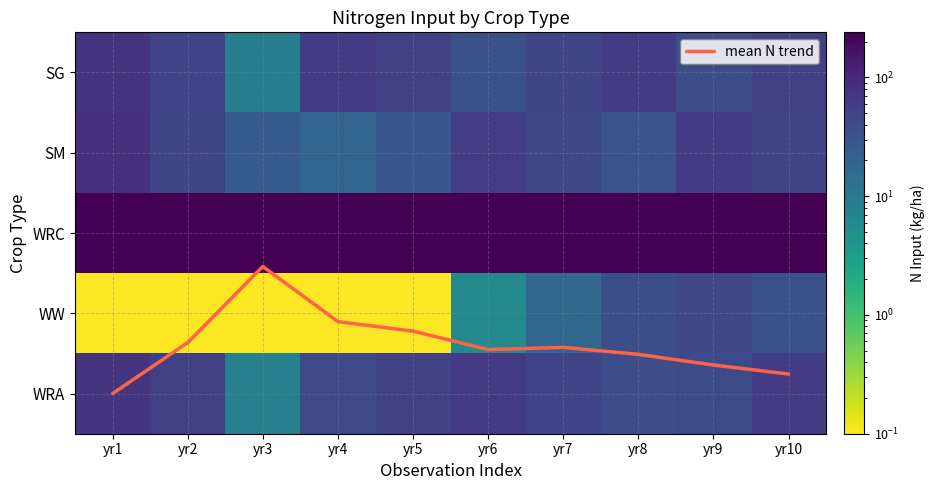

What is the approximate value of SG at yr7?

47.0